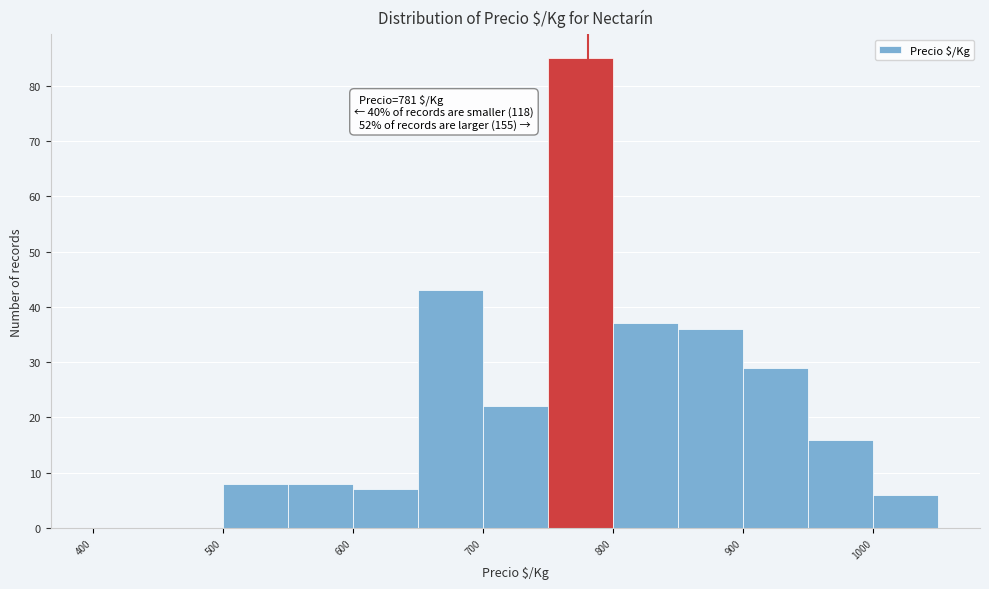

Over which range of the x-axis is the bar tallest?

750 to 800